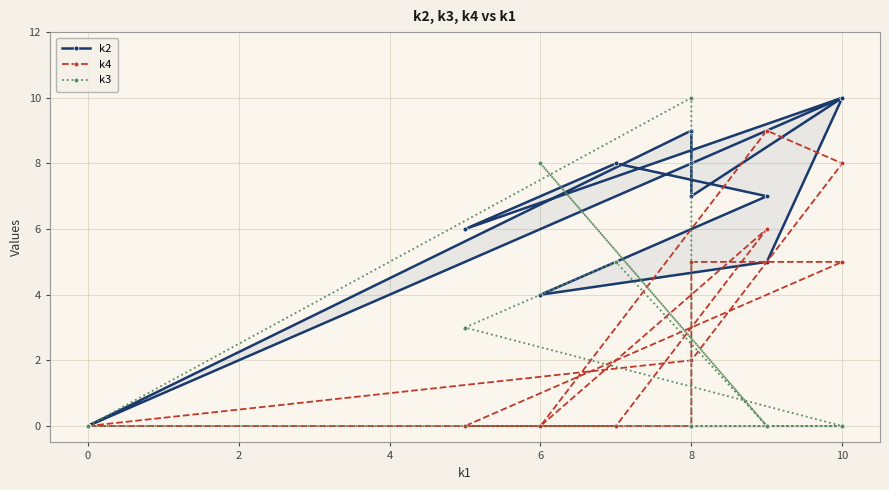

What is the sum of all k4 values?

35